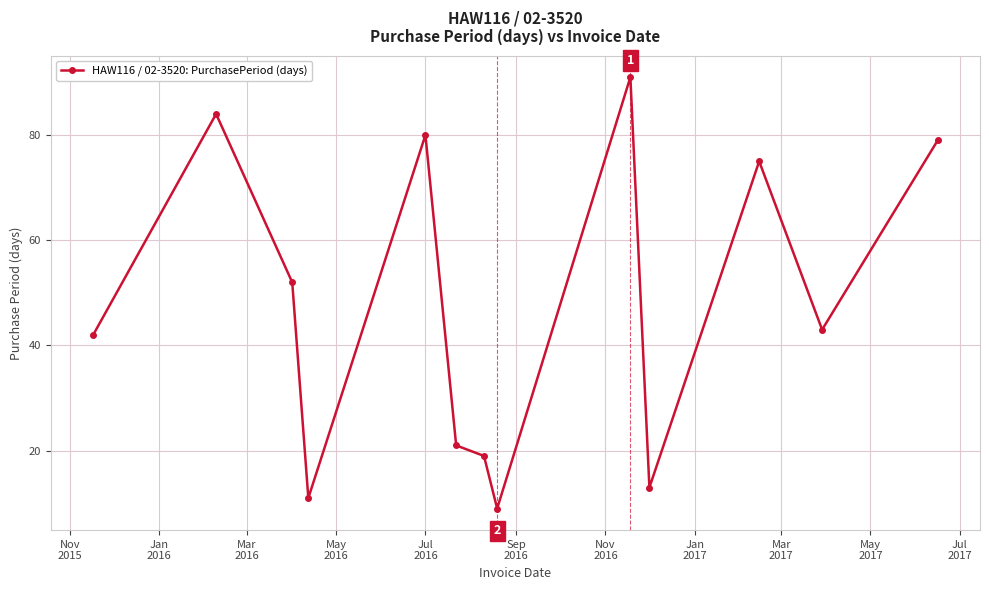

What is the value of the 10th point from the left?

13